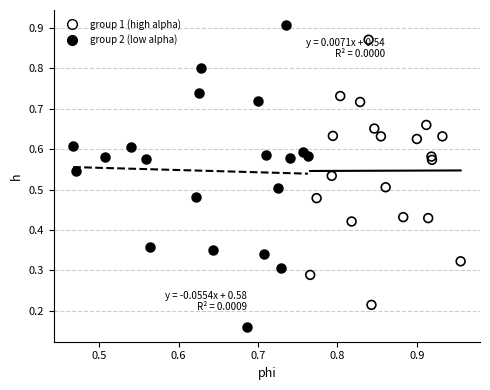

Which series reaches the maximum Y coordinate?

group 2 (low alpha)